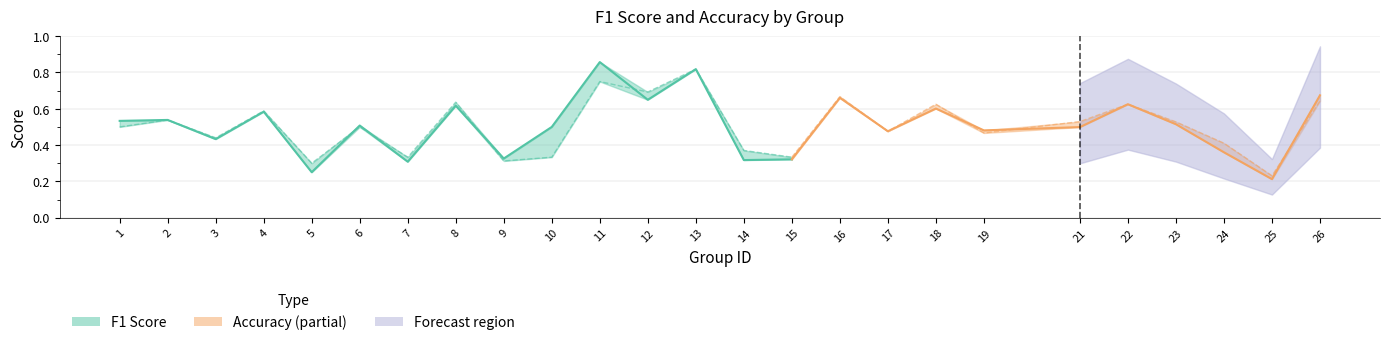

At how many categories does at least one series exceed 0?

25